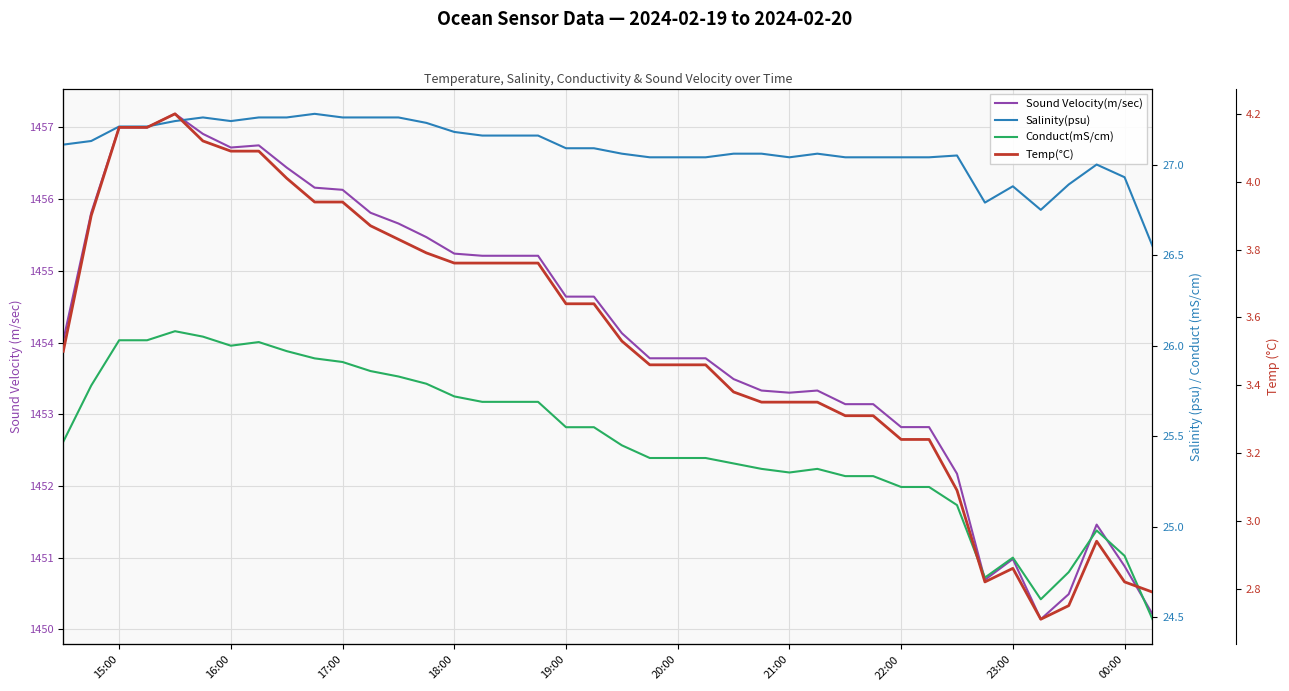

The value of Sound Velocity(m/sec) at 00:00 is 1450.9. True or false?

True